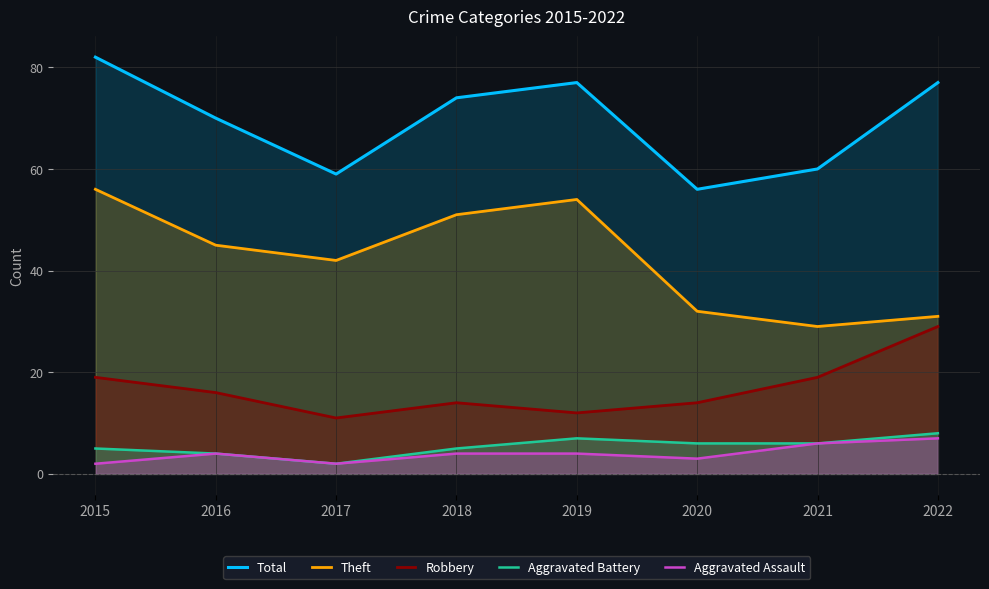

What is the minimum value shown in the chart?

2